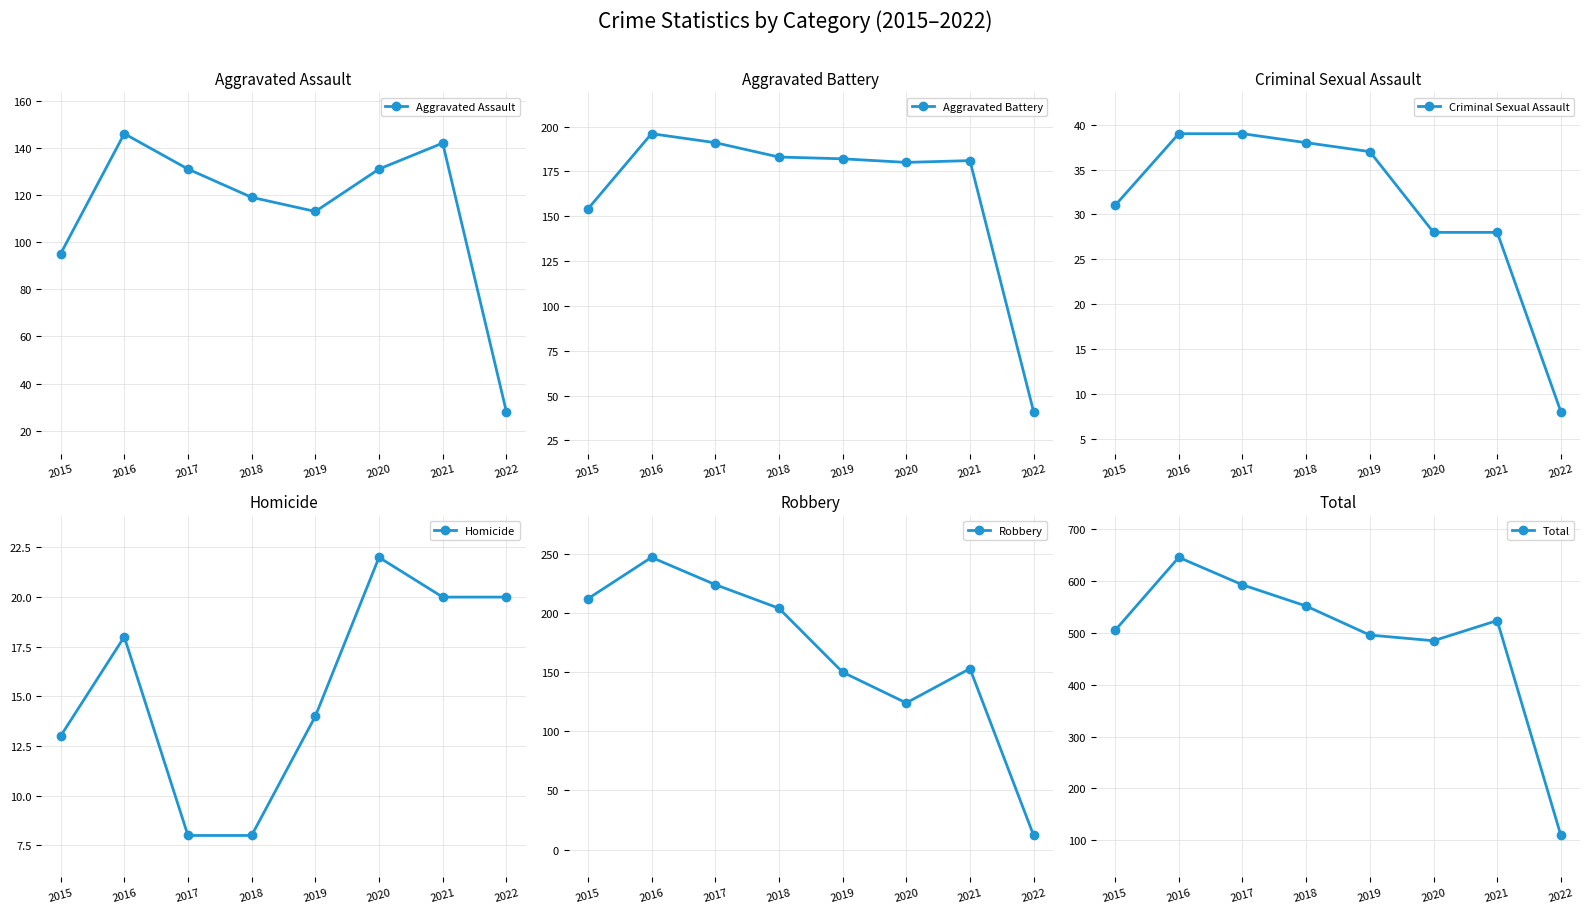

What is the smallest value displayed?

8